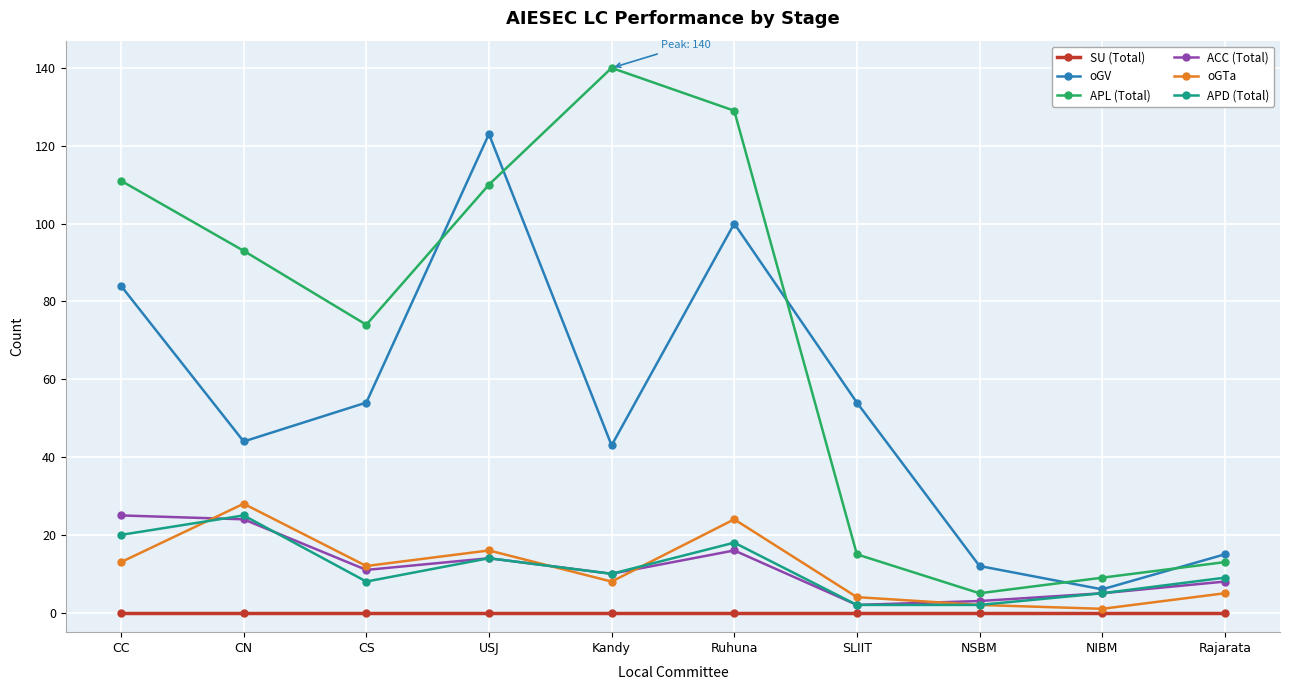

What is the difference between the highest and lowest values at CC?

111